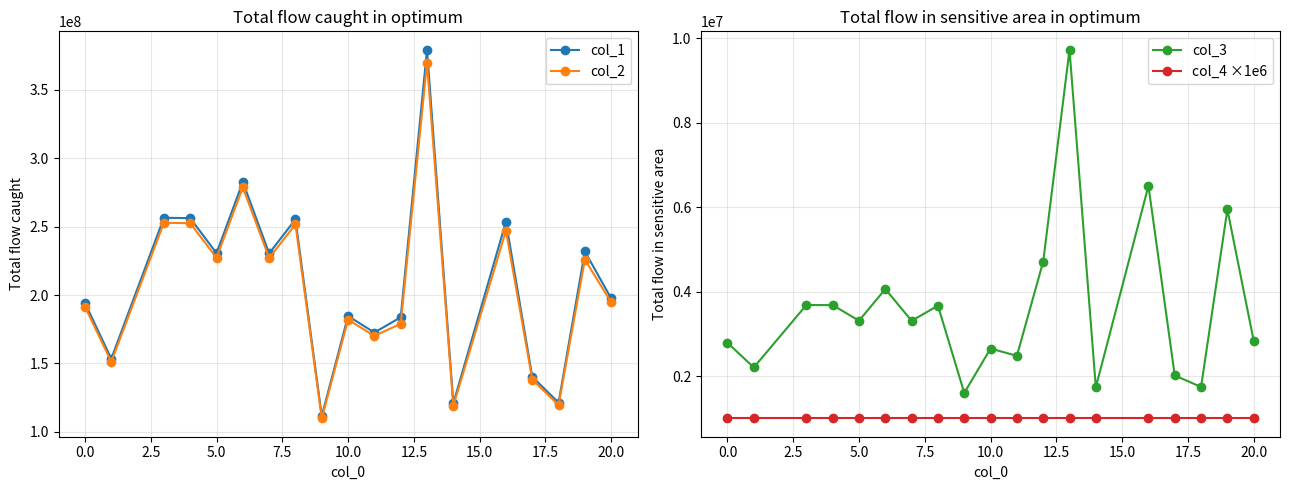

How many data points does each series have?

19